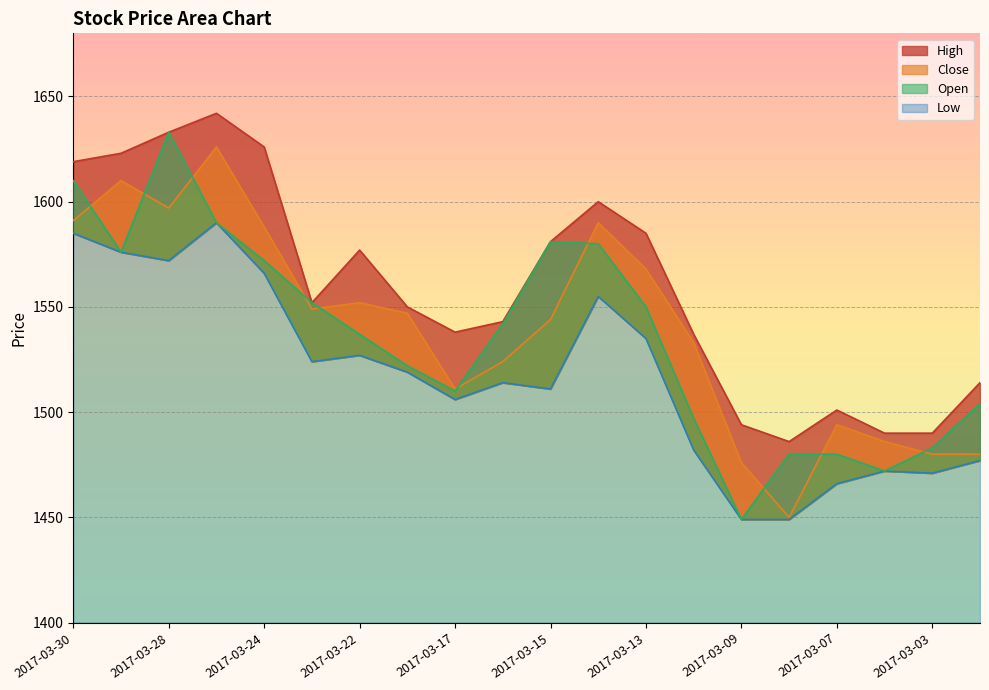

What is the difference between the maximum and minimum values in the Close series?

176